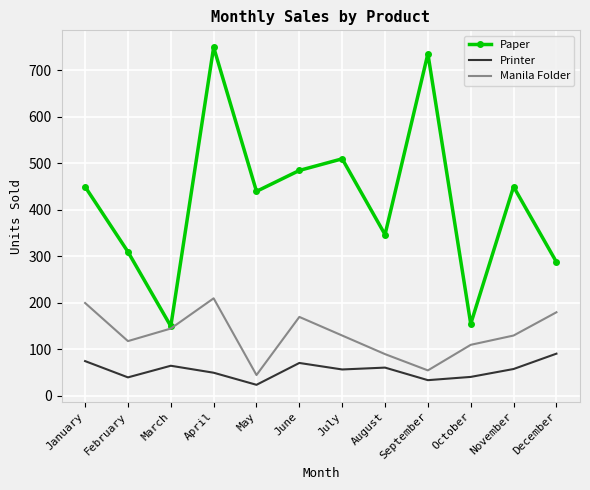

What value does the Manila Folder series have at April, to the nearest 5?

210